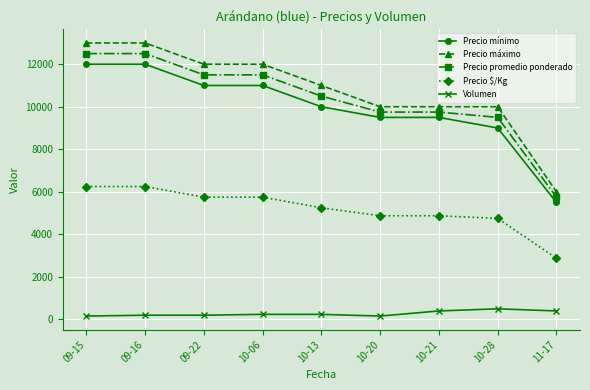

True or false: Precio $/Kg and Volumen cross at least once.

False